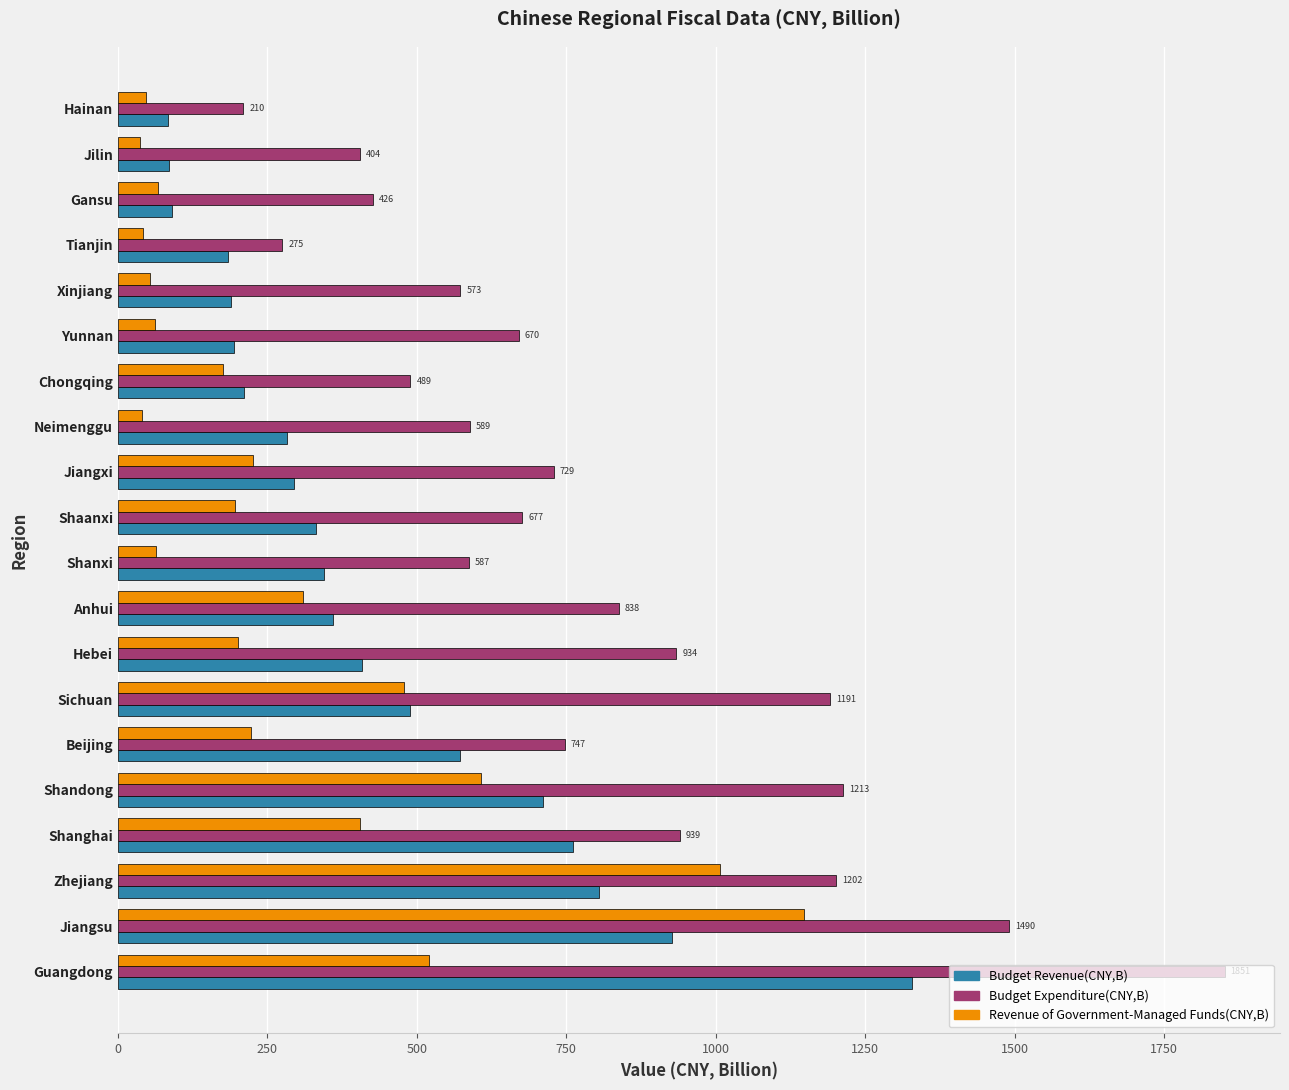

Rank the series by their average value, from lowest to highest.

Revenue of Government-Managed Funds(CNY,B), Budget Revenue(CNY,B), Budget Expenditure(CNY,B)